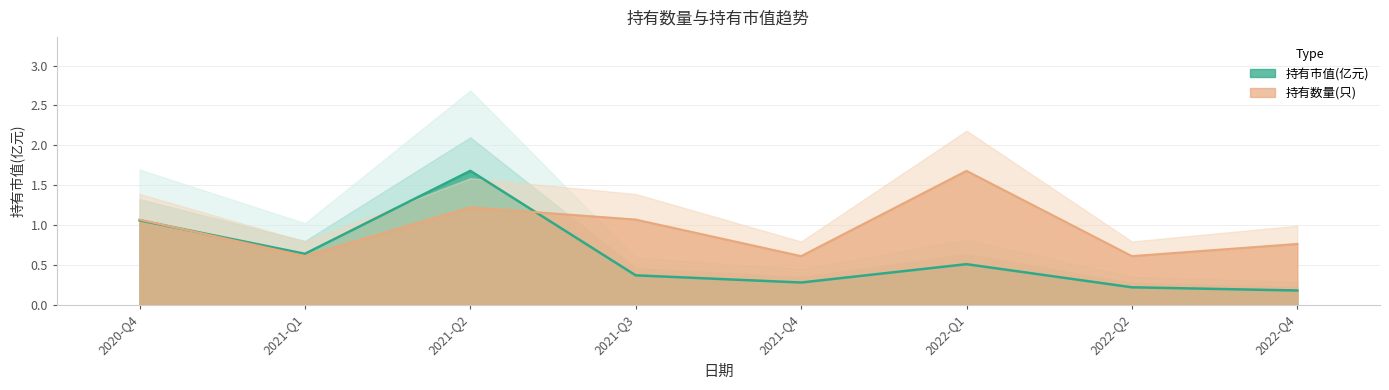

How many interior local valleys does the 持有市值(亿元) series have?

2